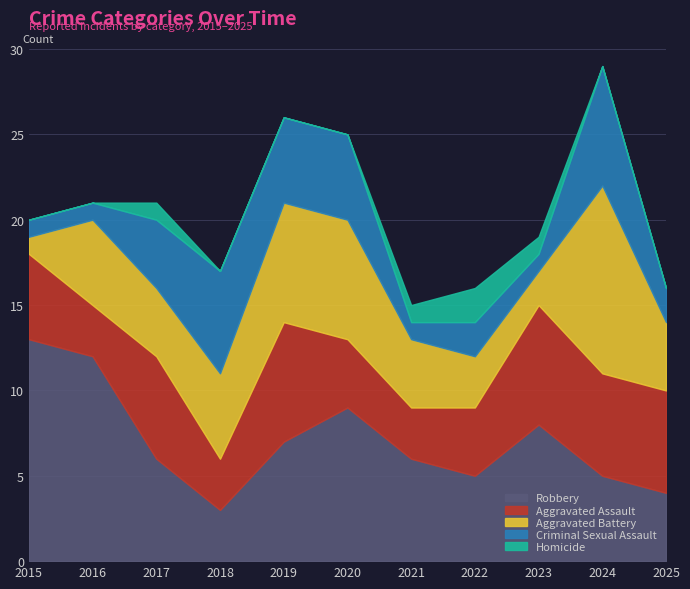

True or false: Robbery has more than 2 points higher than both neighbors.

False